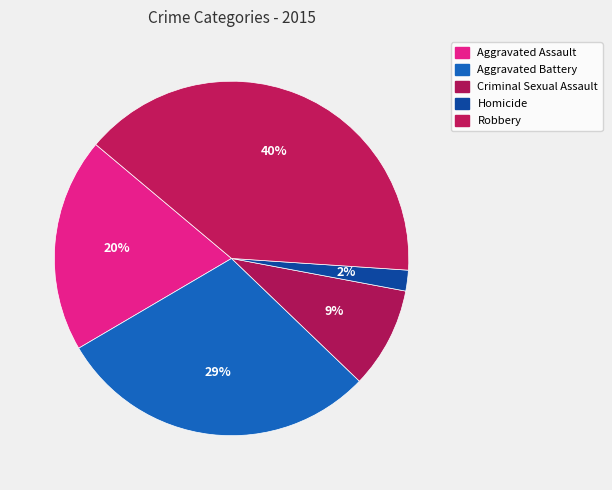

Count the number of slices in the pie.

5